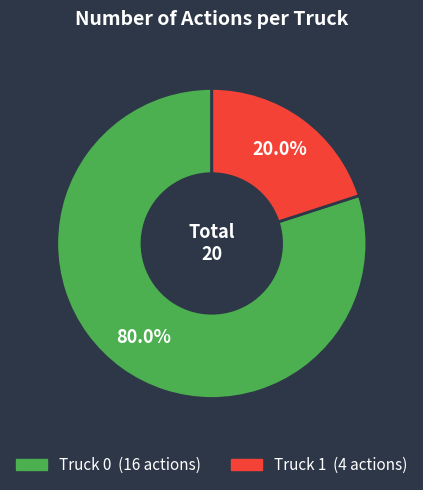

Do Truck 1 and Truck 0 together represent more than half of the pie?

Yes